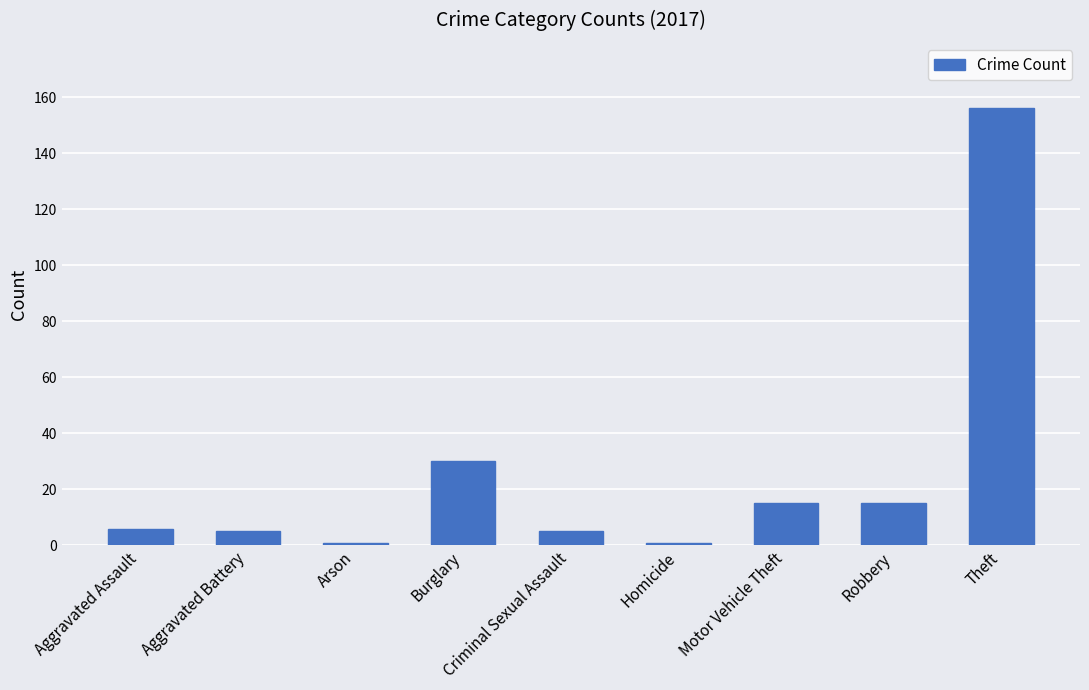

What is the maximum value shown in the chart?

156